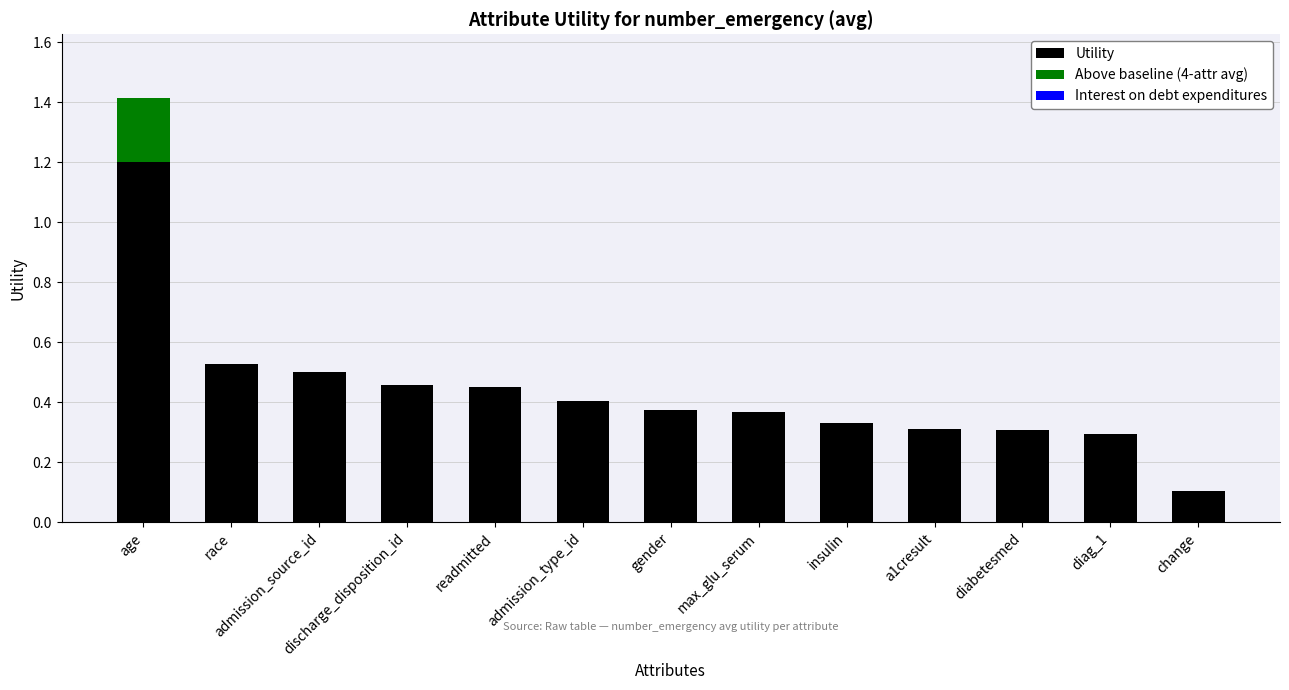

What is the sum of all Utility values?

5.6